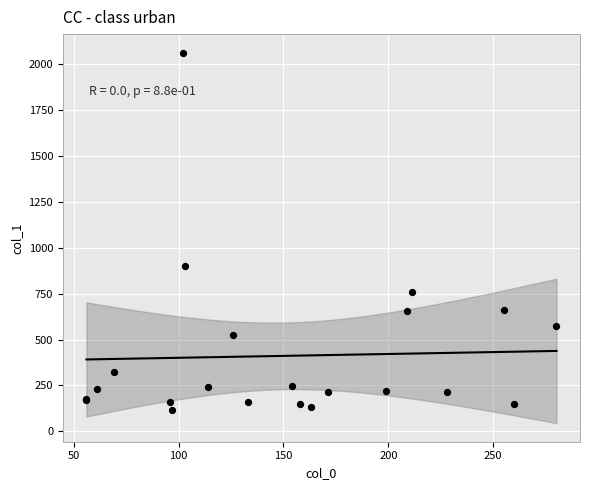

What Y value in the scatter plot is closest to 1089?

901.9